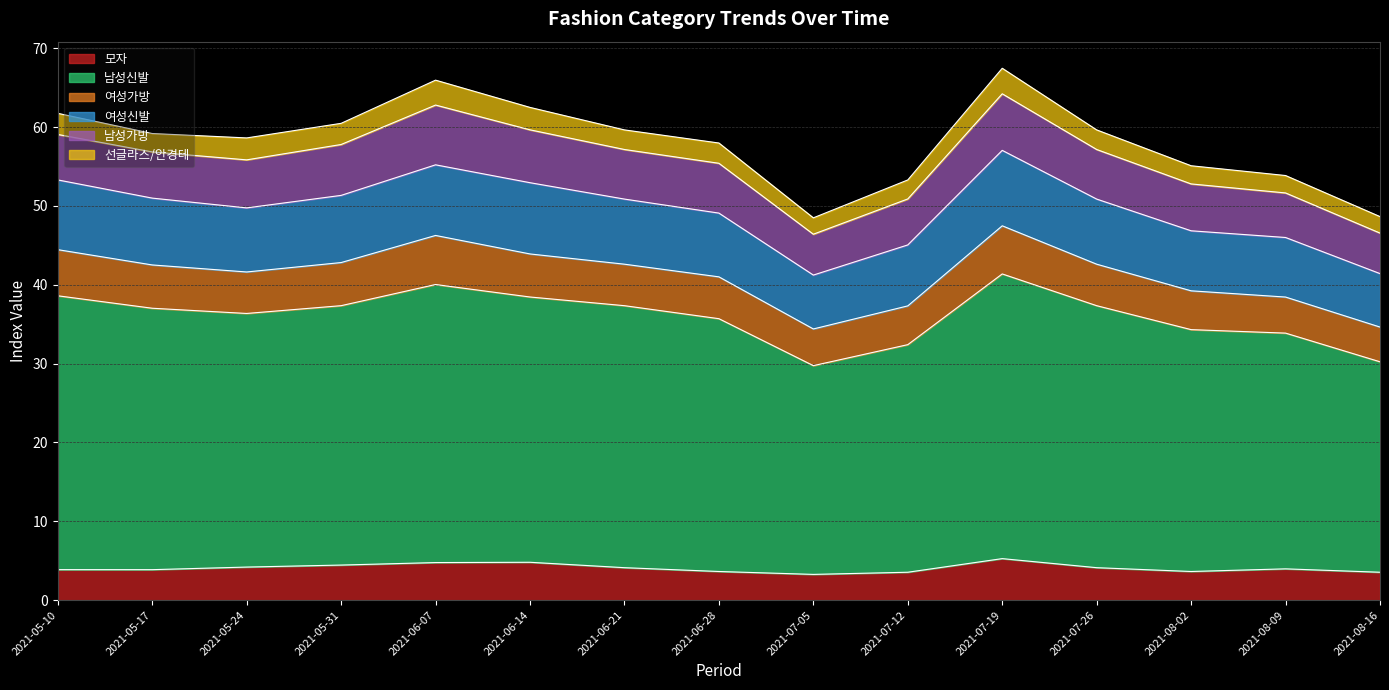

What is the total value across all series at 2021-06-28?

58.0